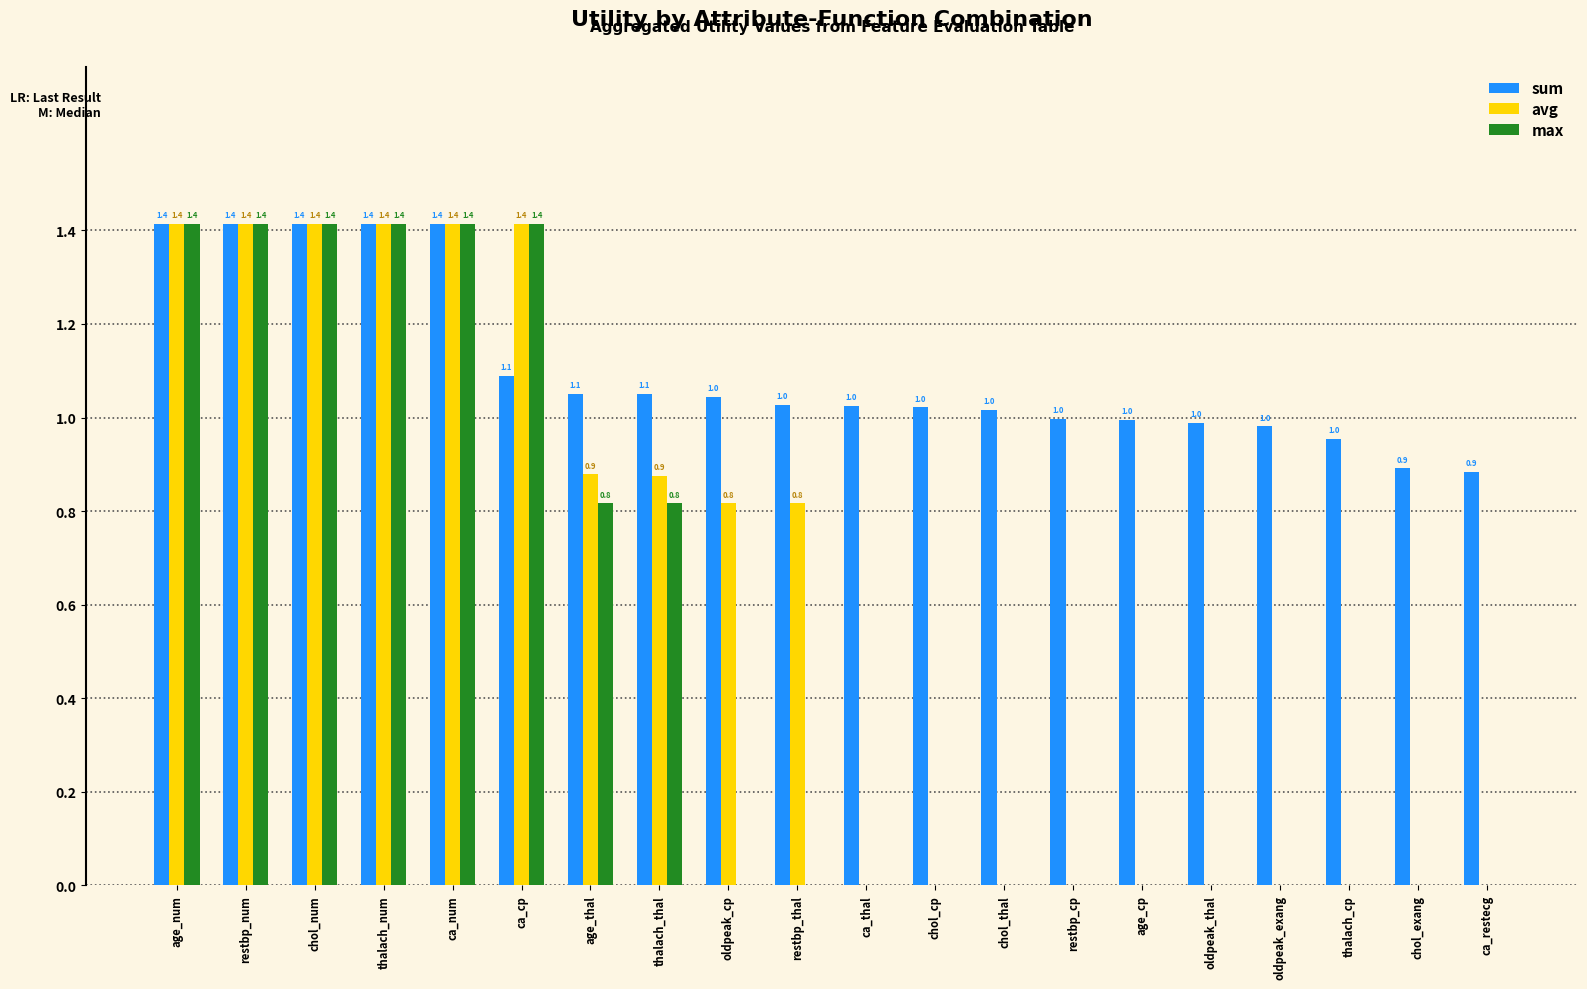

Which series changed the most between chol_cp and ca_restecg?

sum